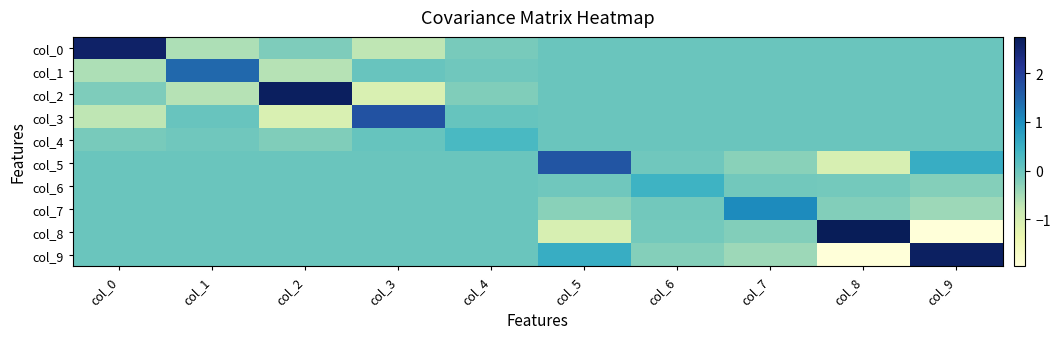

Which series has the largest range (max minus min)?

col_8